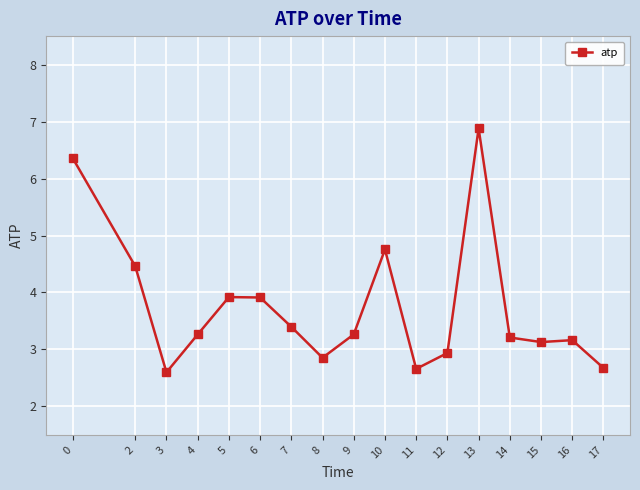

How many distinct data groups are displayed?

1